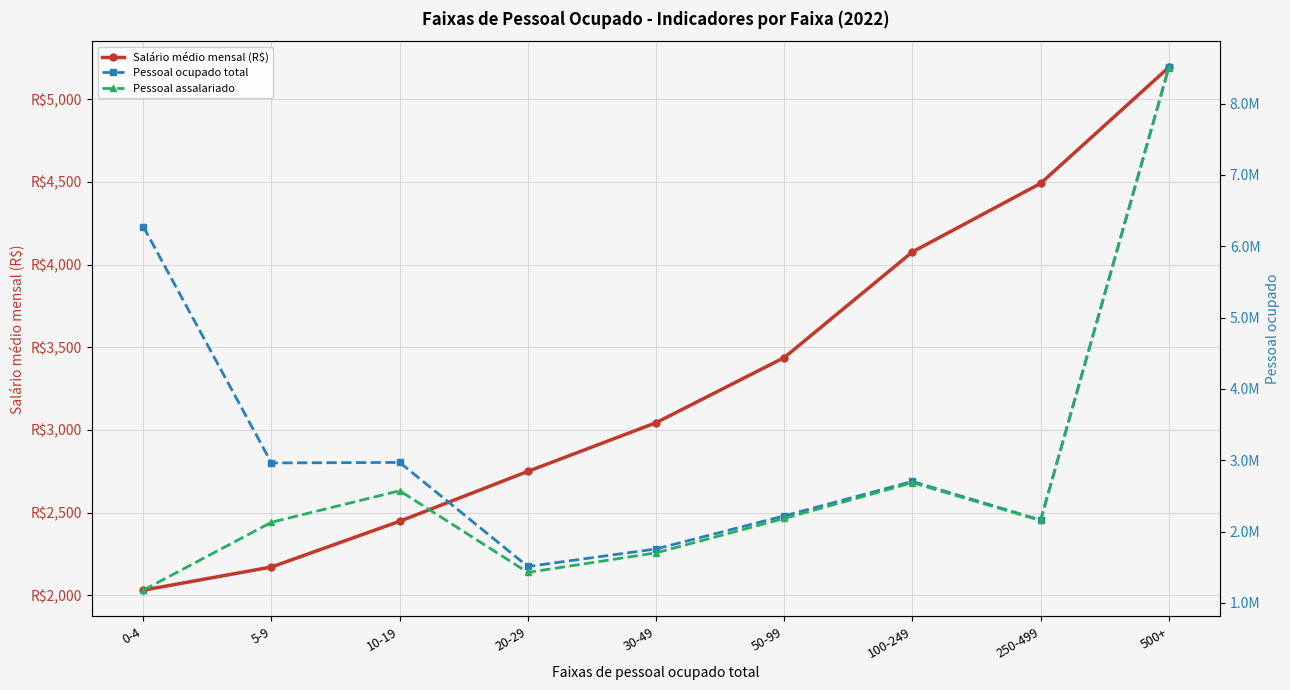

At how many categories does at least one series exceed 2241553?

5